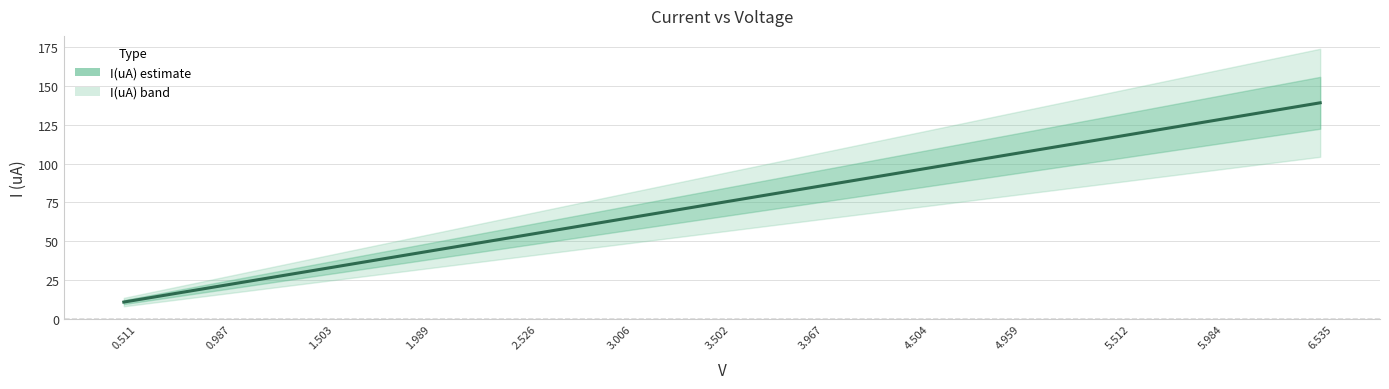

Which category has the lowest value across all series?

0.511